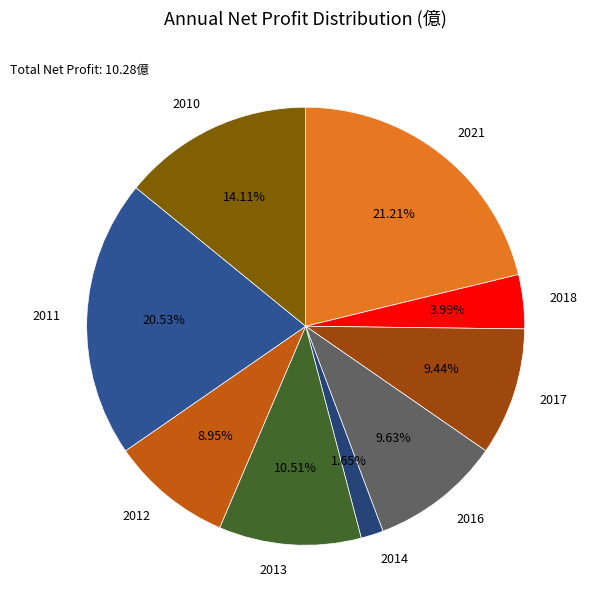

Which category has the biggest portion of the pie?

2021